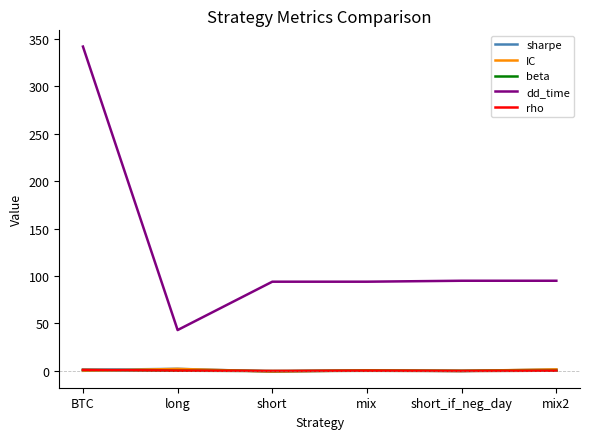

Count the number of categories in the chart.

6